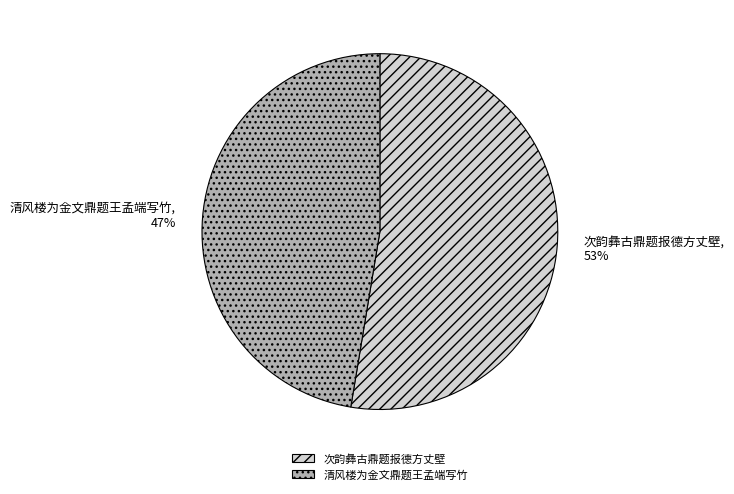

The 清风楼为金文鼎题王孟端写竹 slice represents 47% of the pie. True or false?

True